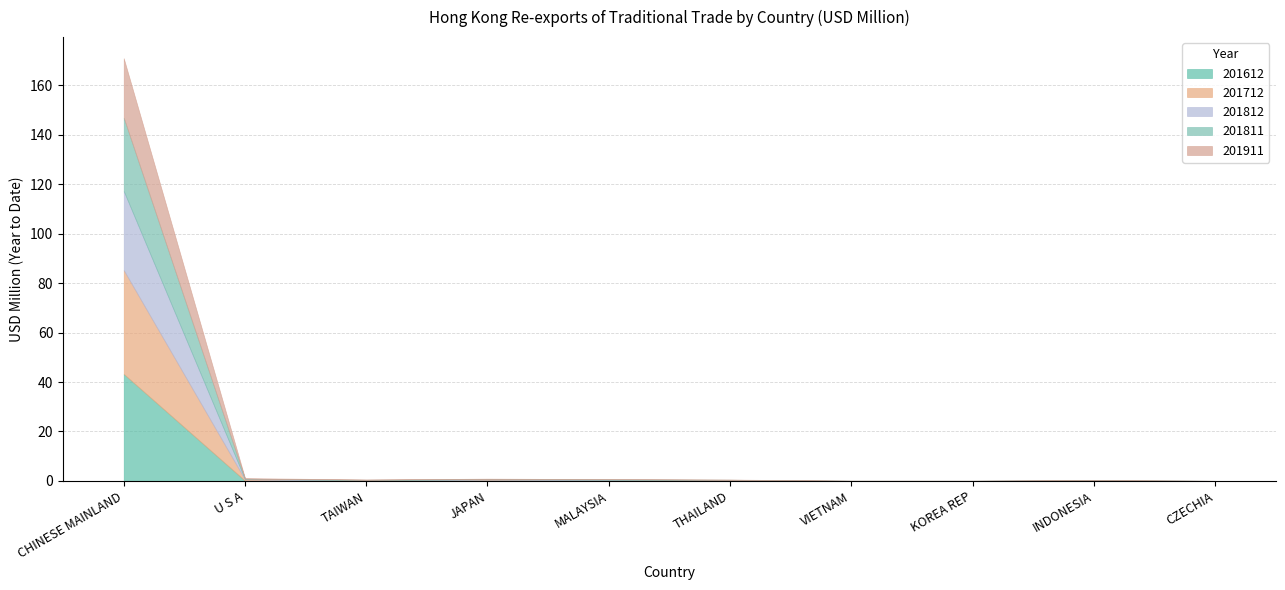

Which category has the highest value in the 201911 series?

CHINESE MAINLAND